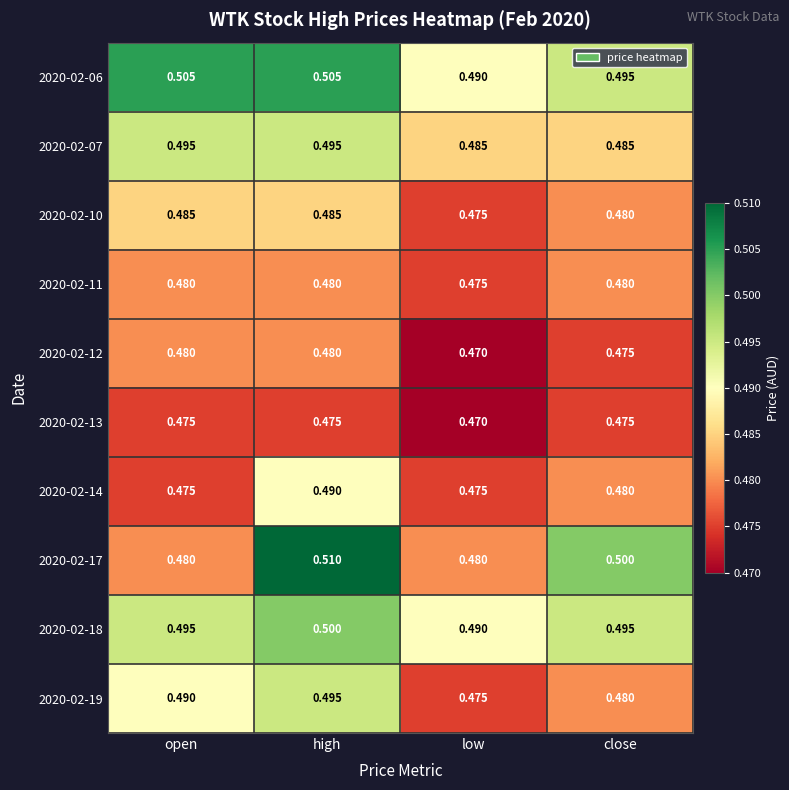

At which category is the sum across all series the highest?

high